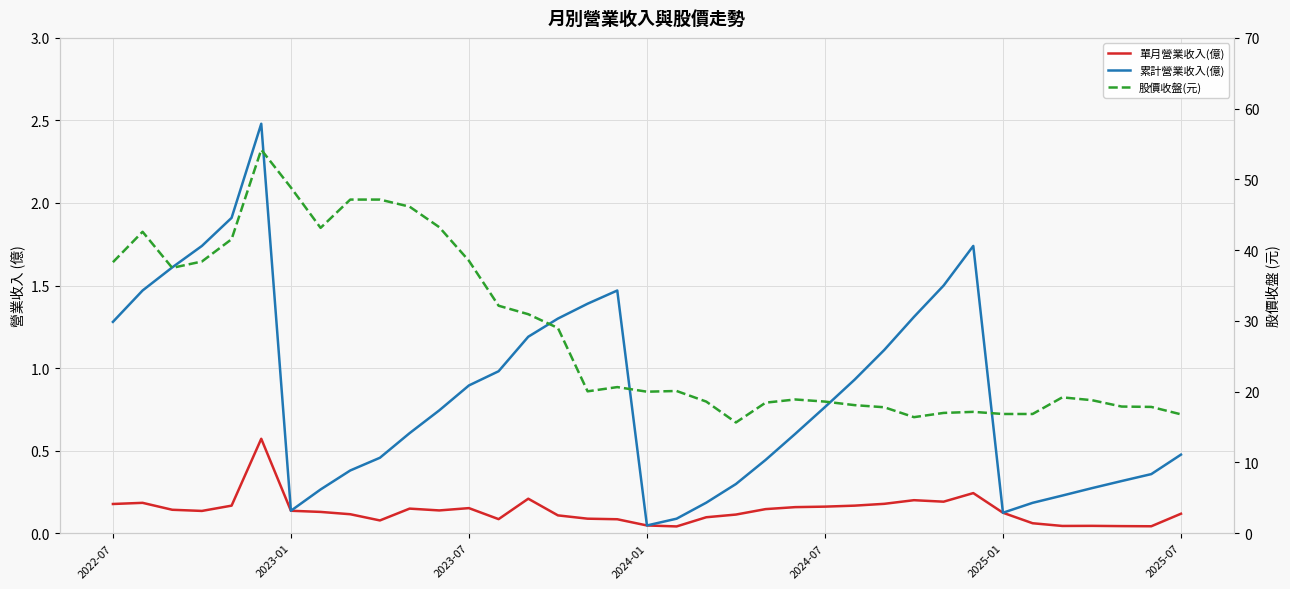

Reading left to right, list all the values displayed in this chart.

單月營業收入(億): 0.2	0.2	0.1	0.1	0.2	0.6	0.1	0.1	0.1	0.1	0.1	0.1	0.2	0.1	0.2	0.1	0.1	0.1	0.0	0.0	0.1	0.1	0.1	0.2	0.2	0.2	0.2	0.2	0.2	0.2	0.1	0.1	0.0	0.0	0.0	0.0	0.1
累計營業收入(億): 1.3	1.5	1.6	1.7	1.9	2.5	0.1	0.3	0.4	0.5	0.6	0.7	0.9	1.0	1.2	1.3	1.4	1.5	0.0	0.1	0.2	0.3	0.4	0.6	0.8	0.9	1.1	1.3	1.5	1.7	0.1	0.2	0.2	0.3	0.3	0.4	0.5
股價收盤(元): 38.3	42.6	37.5	38.4	41.5	54.2	48.9	43.1	47.1	47.1	46.1	43.2	38.5	32.1	30.9	29.0	20.1	20.6	20.0	20.1	18.6	15.7	18.4	18.9	18.6	18.1	17.8	16.4	17.0	17.1	16.9	16.9	19.2	18.8	17.9	17.9	16.8